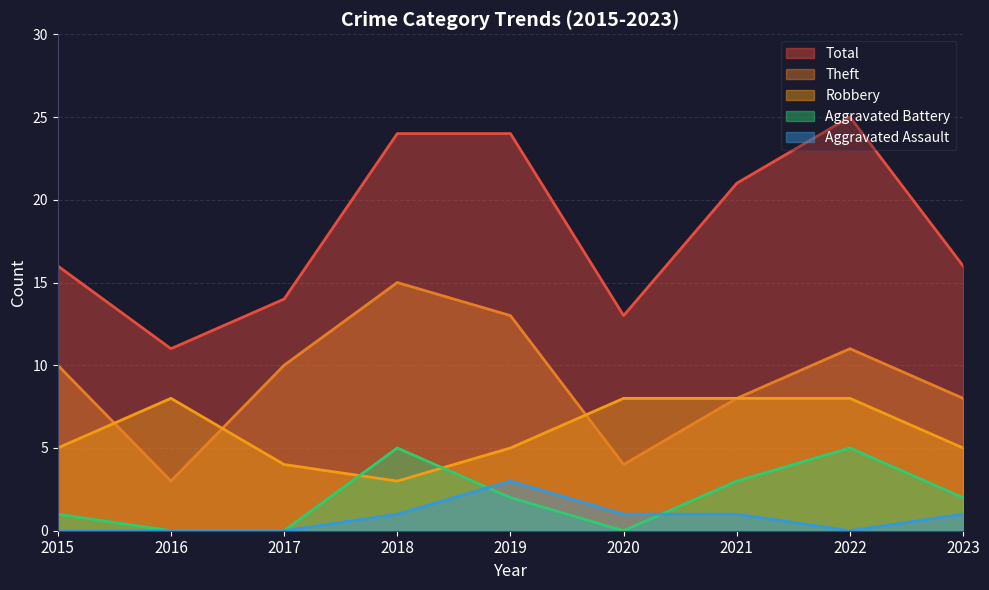

Count the number of categories in the chart.

9